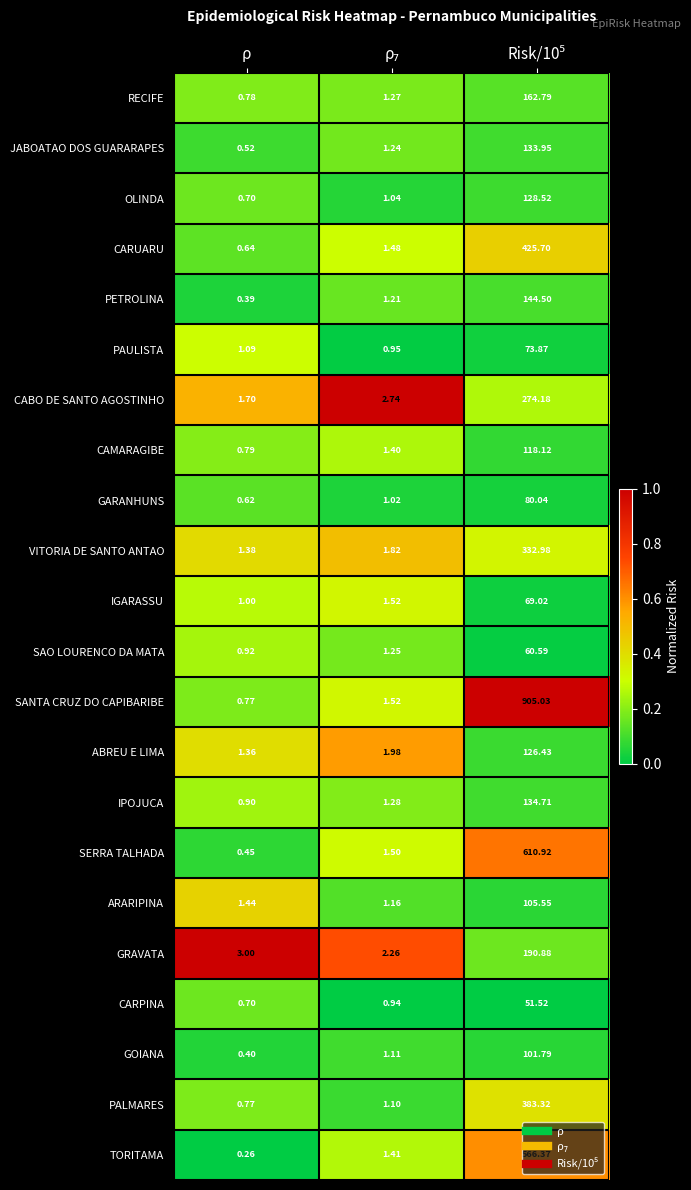

Which label corresponds to the smallest value in the chart?

ρ